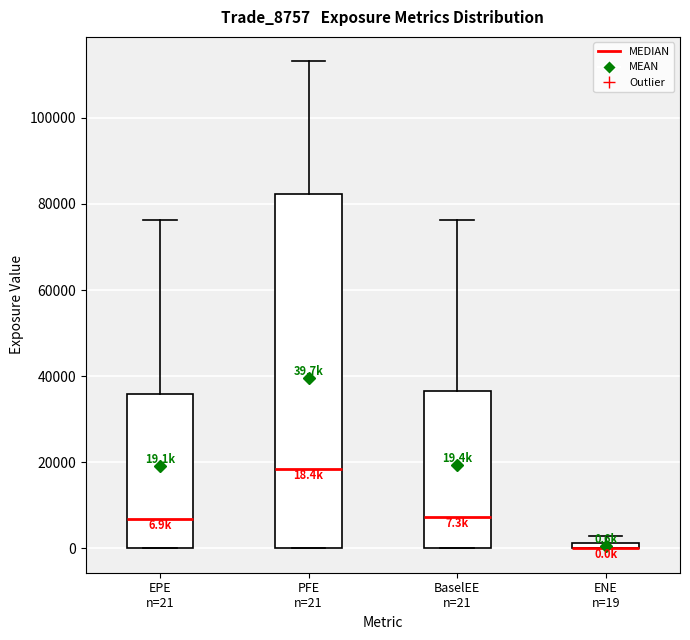

Comparing the boxes themselves (not the whiskers), which one is the tallest?

PFE n=21